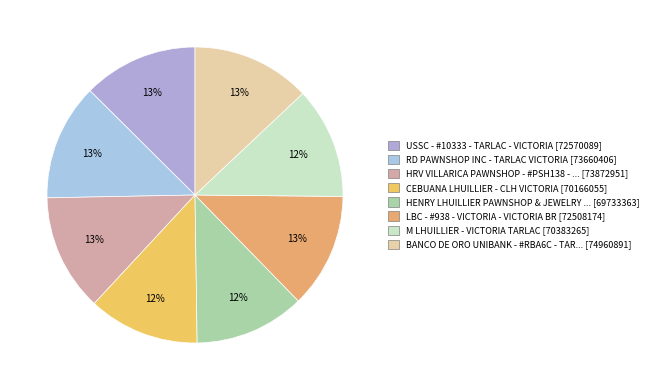

Rank the categories by value from highest to lowest.

BANCO DE ORO UNIBANK - #RBA6C - TARLAC, HRV VILLARICA PAWNSHOP - #PSH138 - HRV V, RD PAWNSHOP INC - TARLAC VICTORIA, USSC - #10333 - TARLAC - VICTORIA, LBC - #938 - VICTORIA - VICTORIA BR, M LHUILLIER - VICTORIA TARLAC, CEBUANA LHUILLIER - CLH VICTORIA, HENRY LHUILLIER PAWNSHOP & JEWELRY STORE